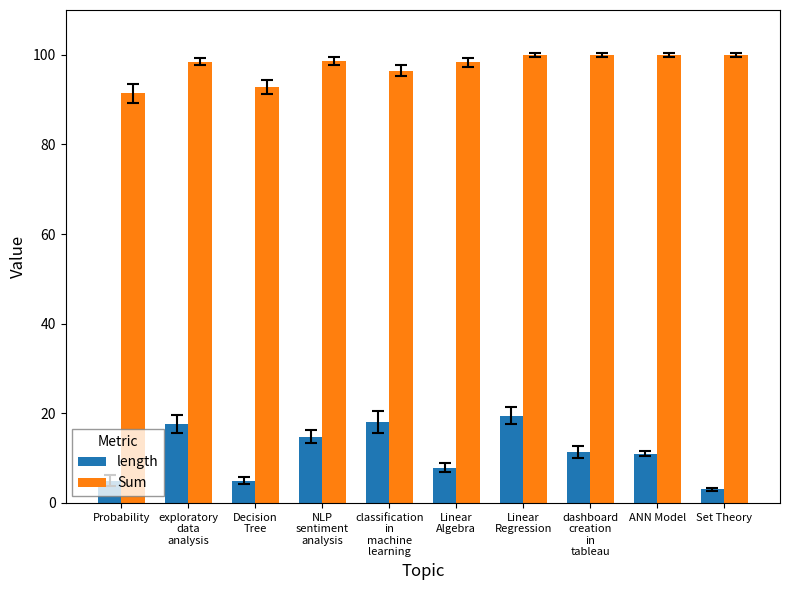

How many data points does each series have?

10